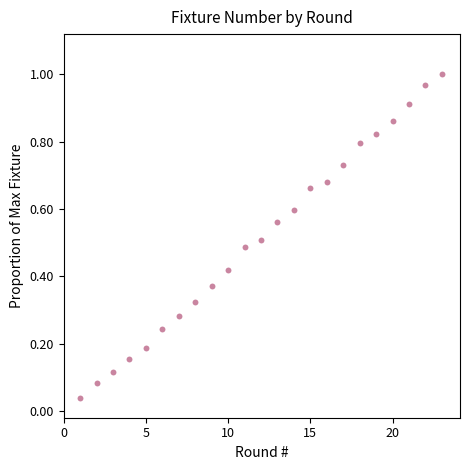

What is the range of X values (max minus min)?

22.0